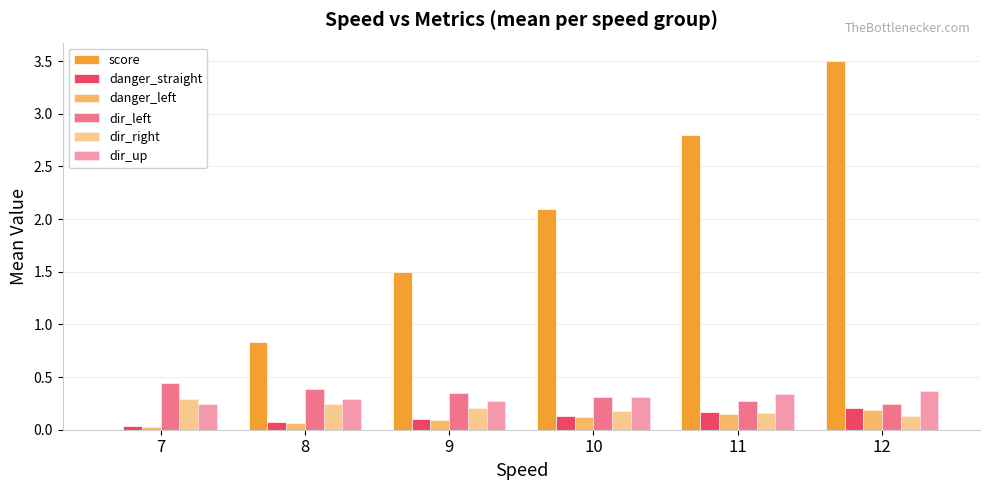

What is the spread (max minus min) of values at 12?

3.4